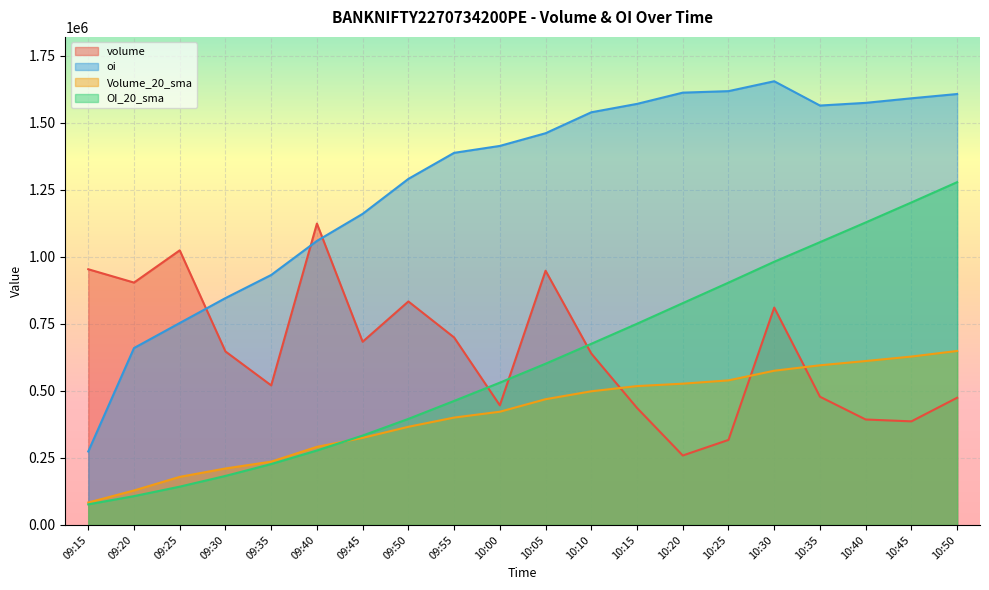

What position from the right is 10:10?

9